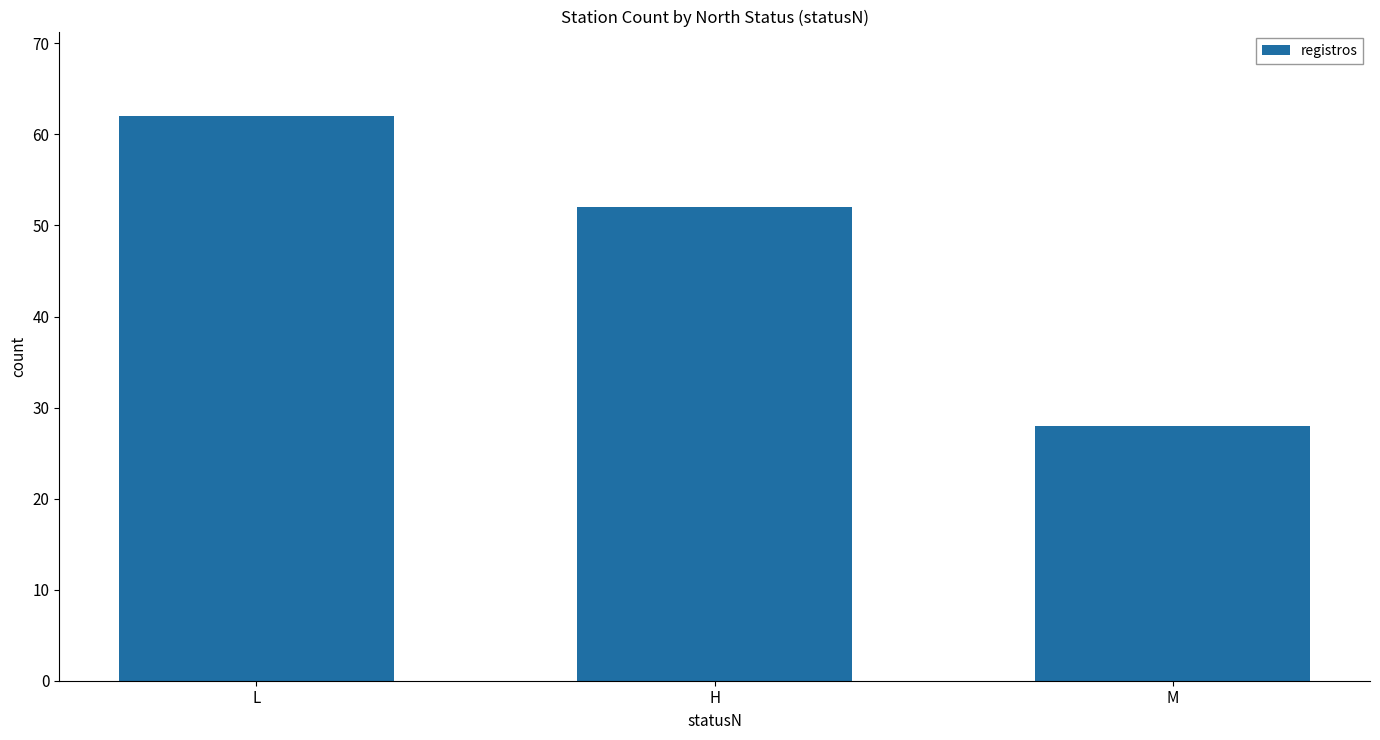

Is it true that the value at L is 62?

True